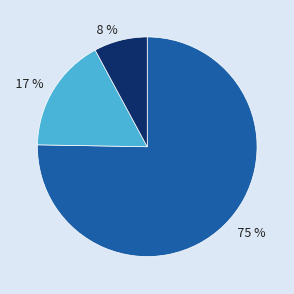

Is there a majority slice in this chart?

Yes